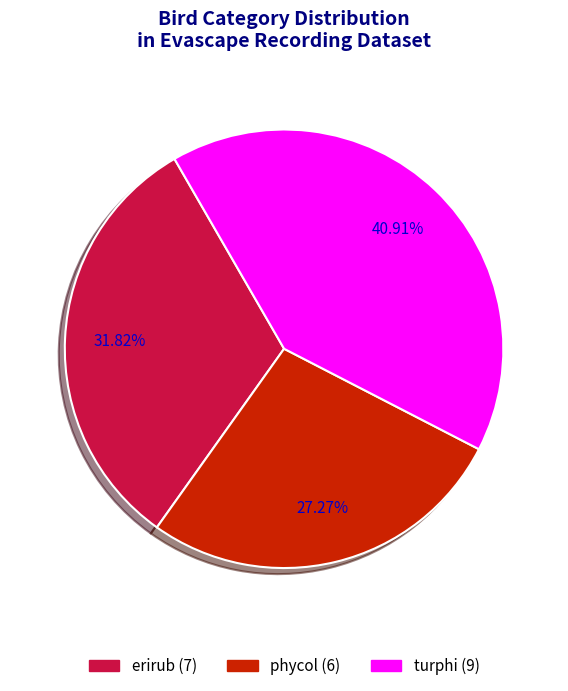

Count the number of slices in the pie.

3